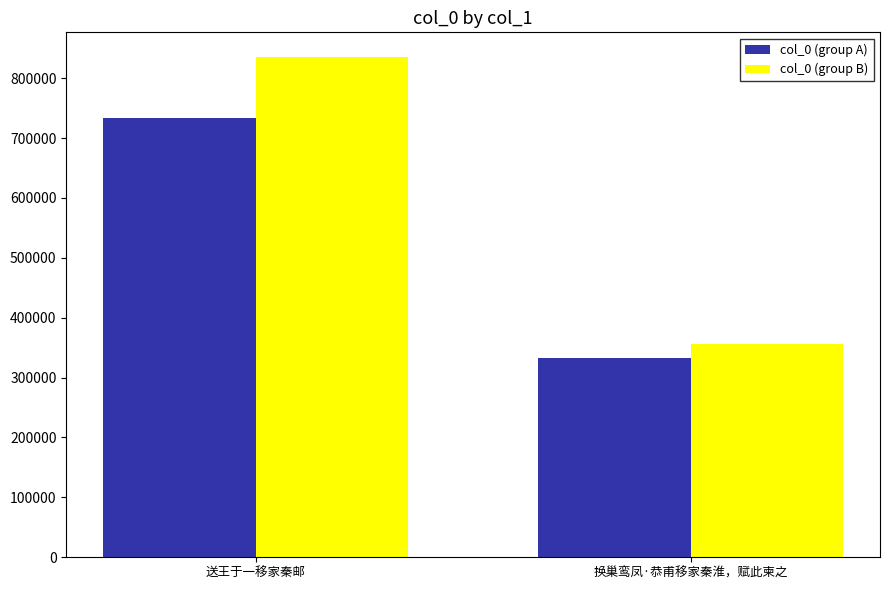

What value does the col_0 (group A) series have at 送王于一移家秦邮?

732803